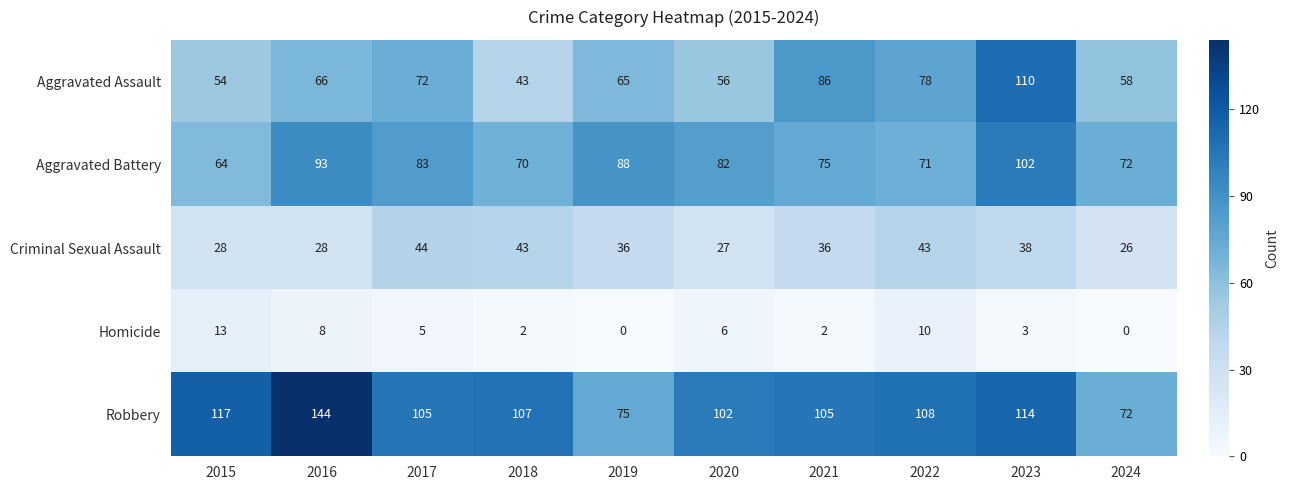

True or false: Aggravated Assault has a value of 110 at 2023.

True